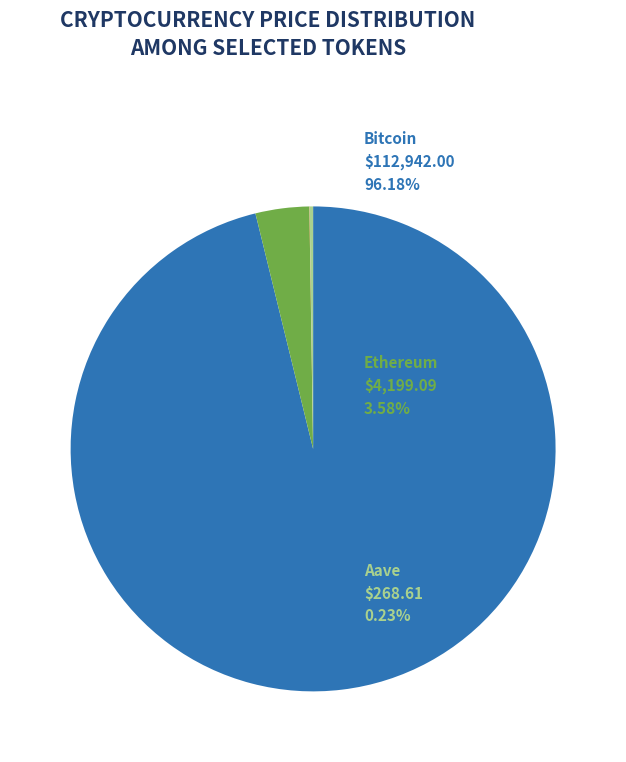

Does any single category account for the majority?

Yes